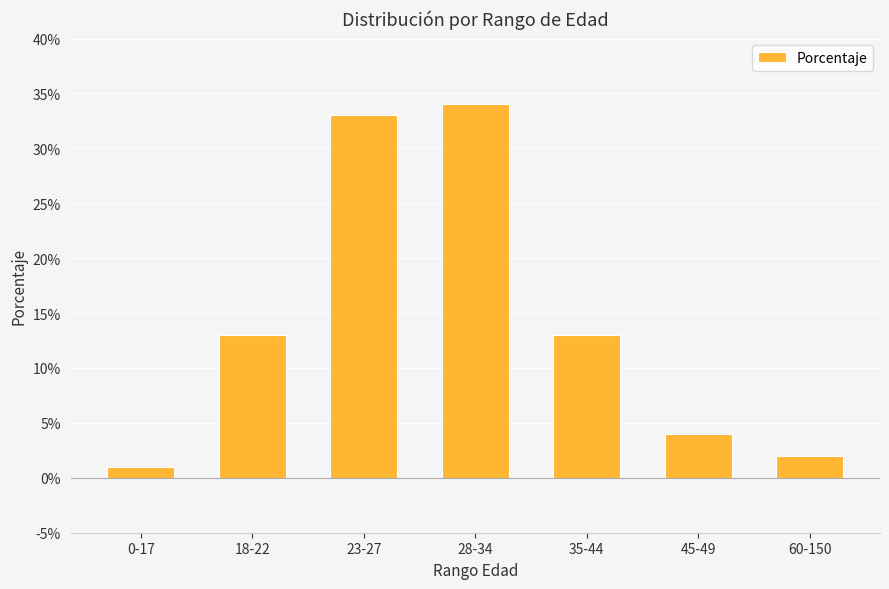

The value at 23-27 is 14. True or false?

False